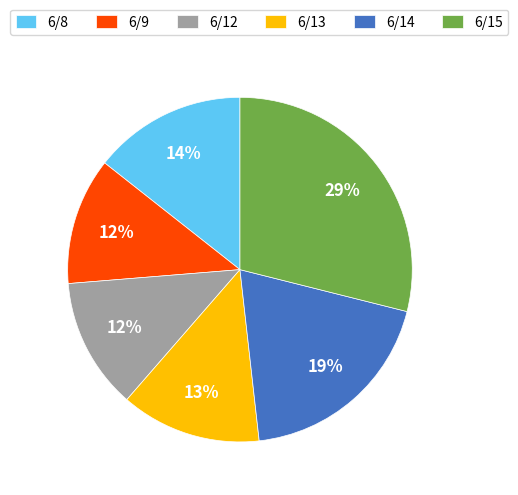

To the nearest percent, what is the average slice percentage?

17%